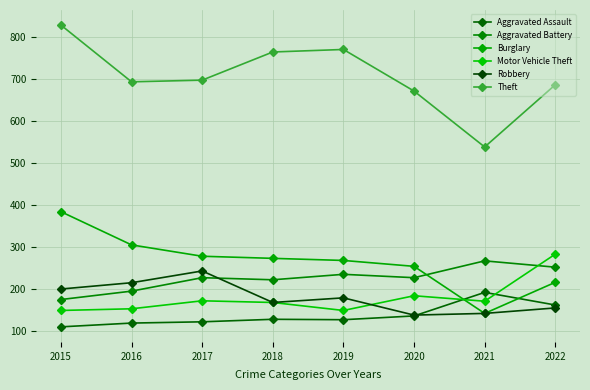

Reading right to left, what are all the values shown in this chart?

Aggravated Assault: 2022=162	2021=192	2020=136	2019=127	2018=128	2017=122	2016=119	2015=110
Aggravated Battery: 2022=252	2021=267	2020=227	2019=235	2018=222	2017=227	2016=195	2015=175
Burglary: 2022=216	2021=142	2020=254	2019=268	2018=273	2017=278	2016=305	2015=384
Motor Vehicle Theft: 2022=283	2021=171	2020=184	2019=149	2018=168	2017=172	2016=153	2015=149
Robbery: 2022=155	2021=142	2020=138	2019=179	2018=168	2017=243	2016=215	2015=200
Theft: 2022=686	2021=538	2020=671	2019=770	2018=764	2017=697	2016=693	2015=828